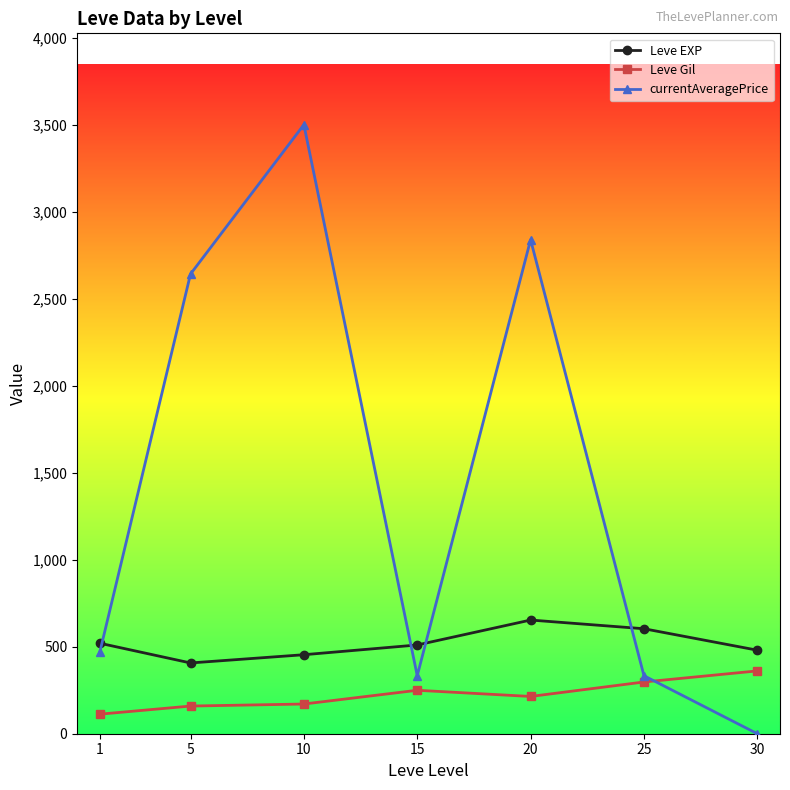

What is the maximum value for currentAveragePrice?

3500.0